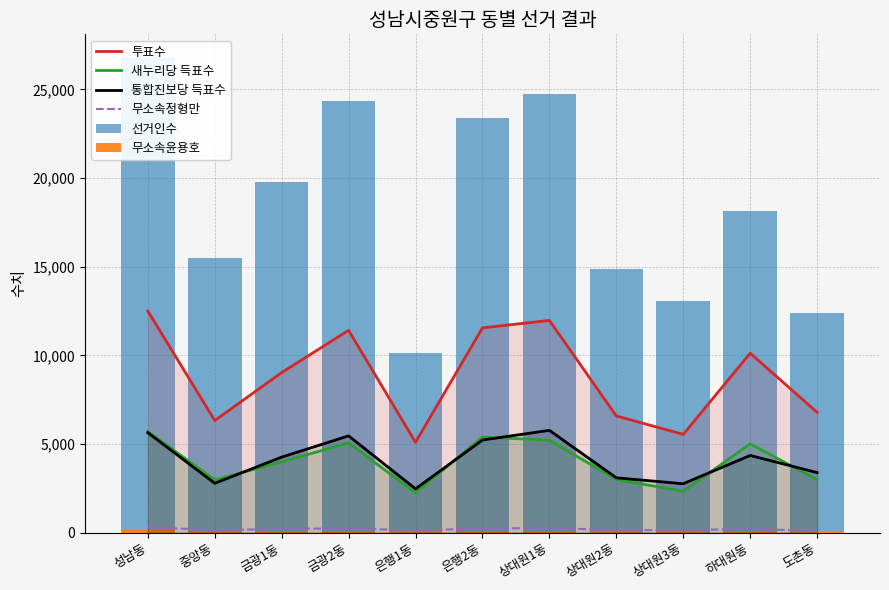

What are all the series names shown in the legend?

투표수, 새누리당 득표수, 통합진보당 득표수, 무소속정형만, 선거인수, 무소속윤용호